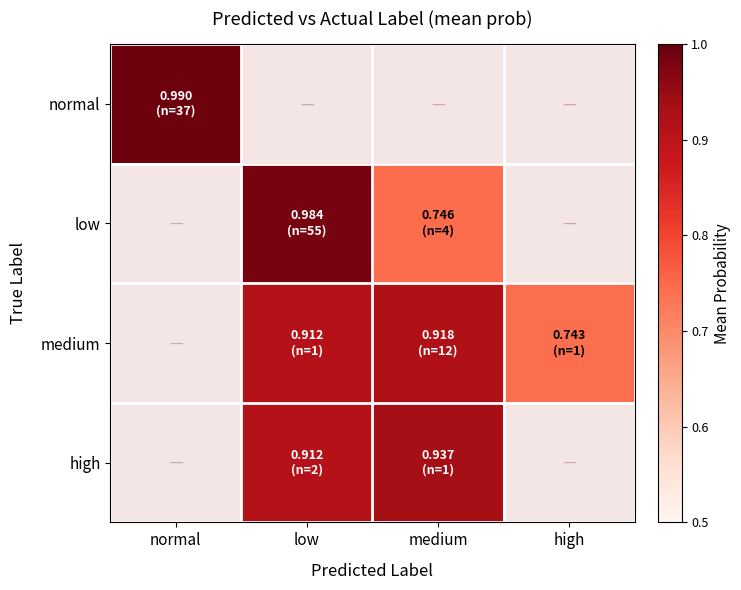

Count the number of categories in the chart.

4